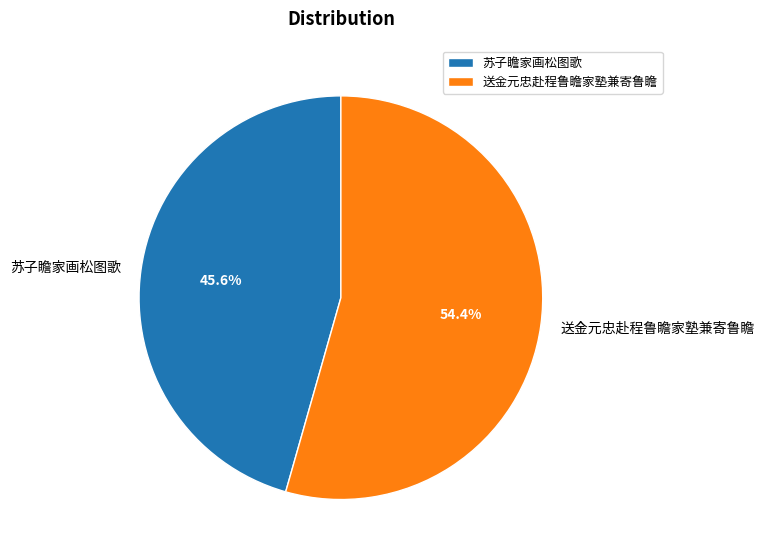

To the nearest percent, what portion does 苏子瞻家画松图歌 represent?

46%